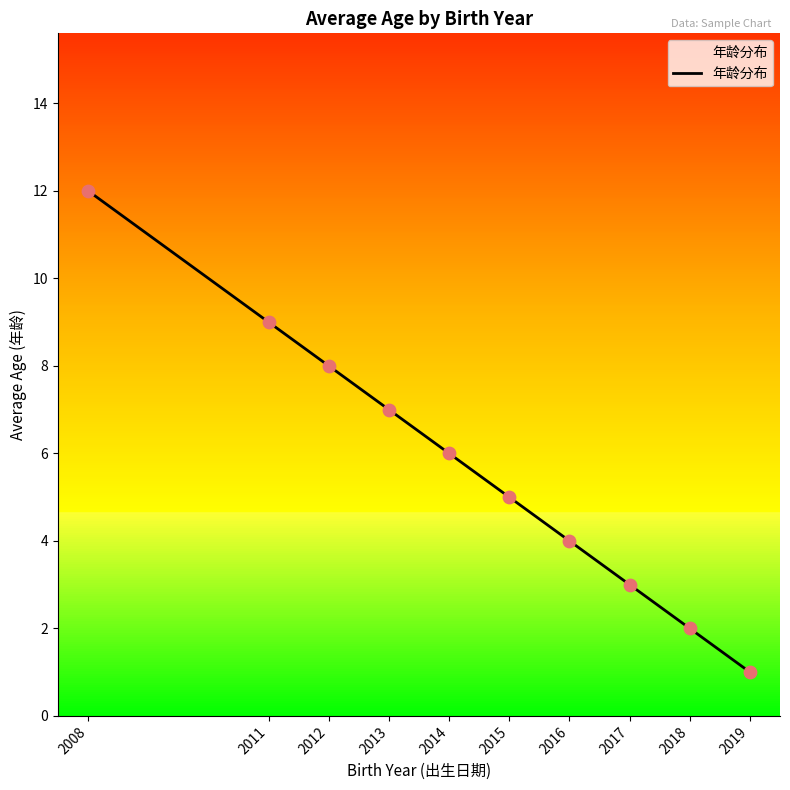

What is the change in value from 2015 to 2019?

-4